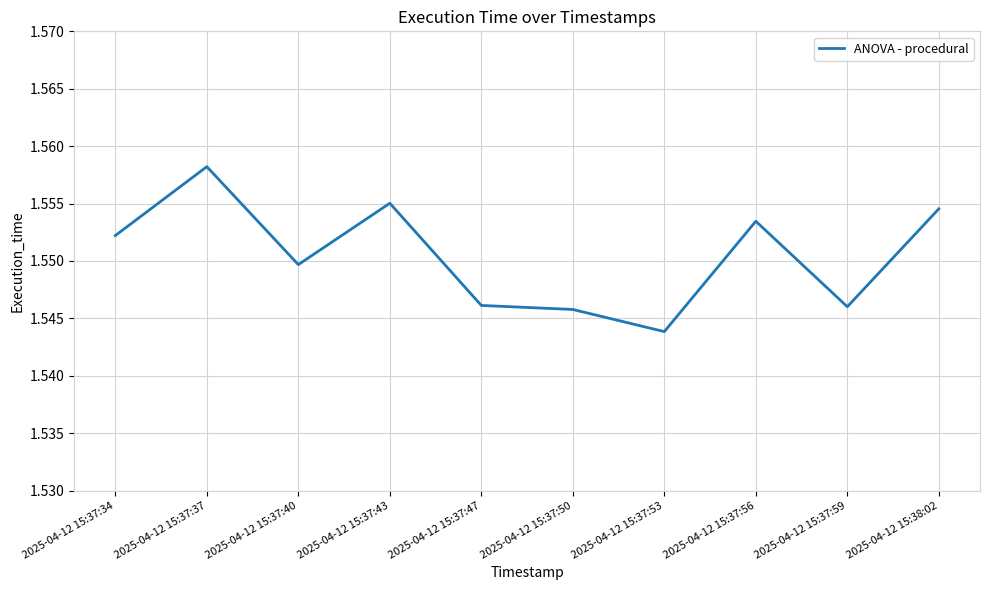

What is the sum of all values?

15.5